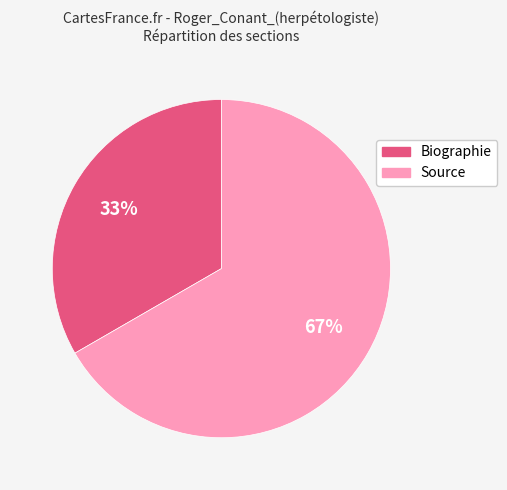

Do Source and Biographie together represent more than half of the pie?

Yes